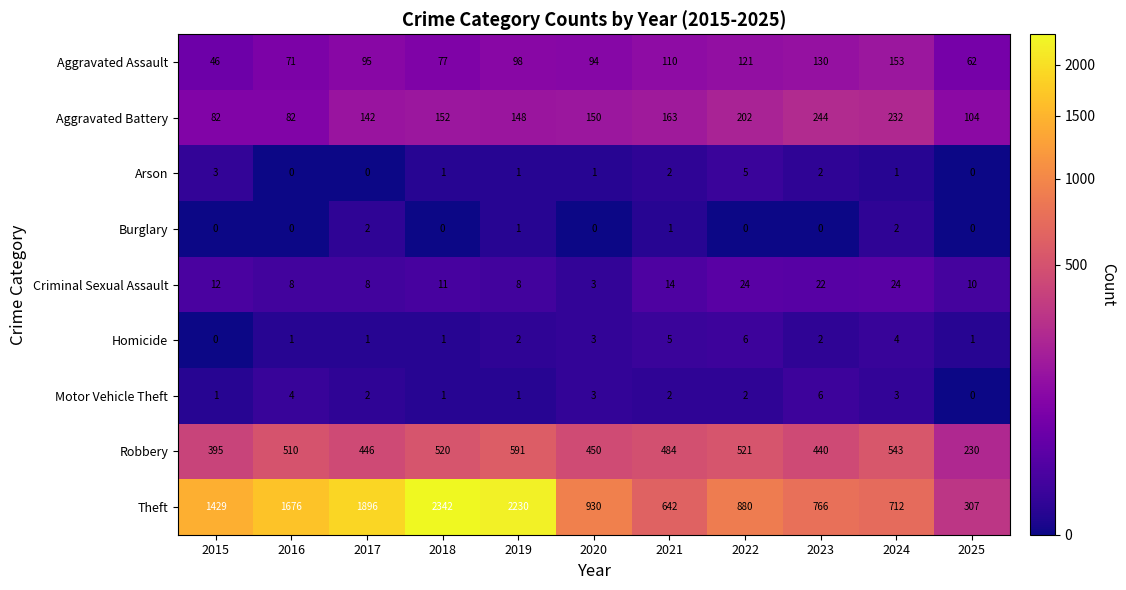

Which series has the widest spread of values?

Theft